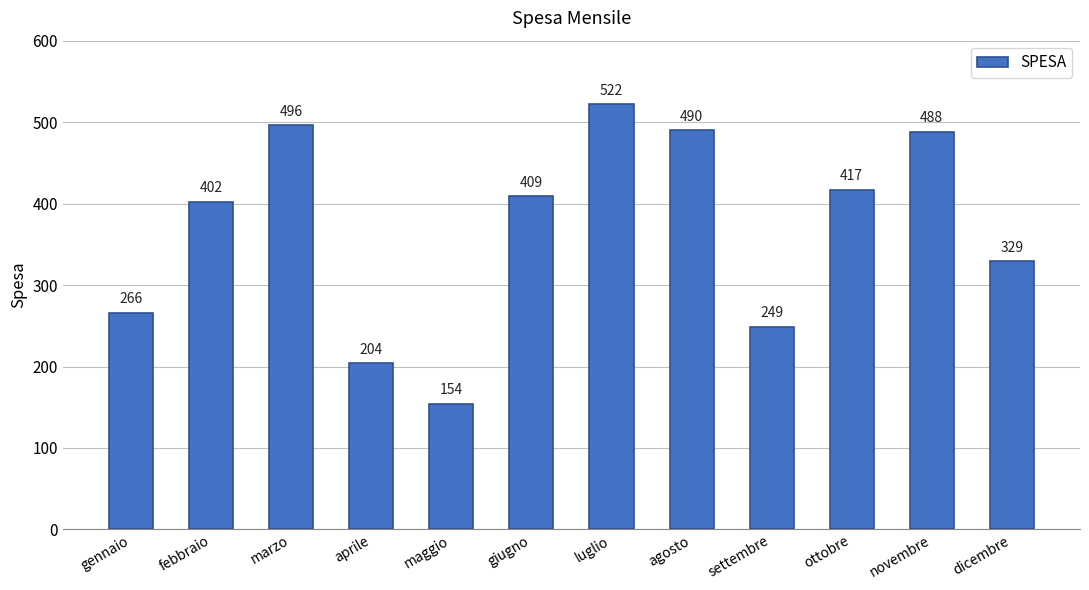

What is the maximum value shown in the chart?

522